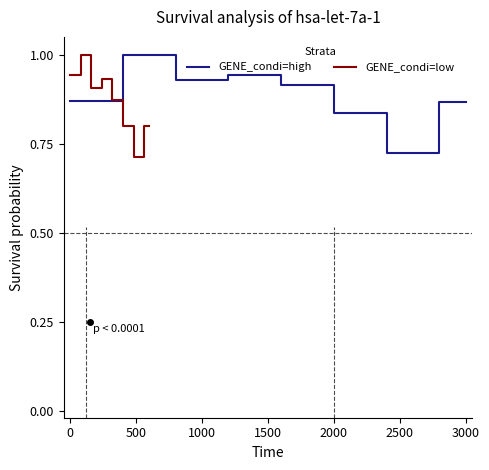

The value of GENE_condi=high at 2000 is 0.5. True or false?

False